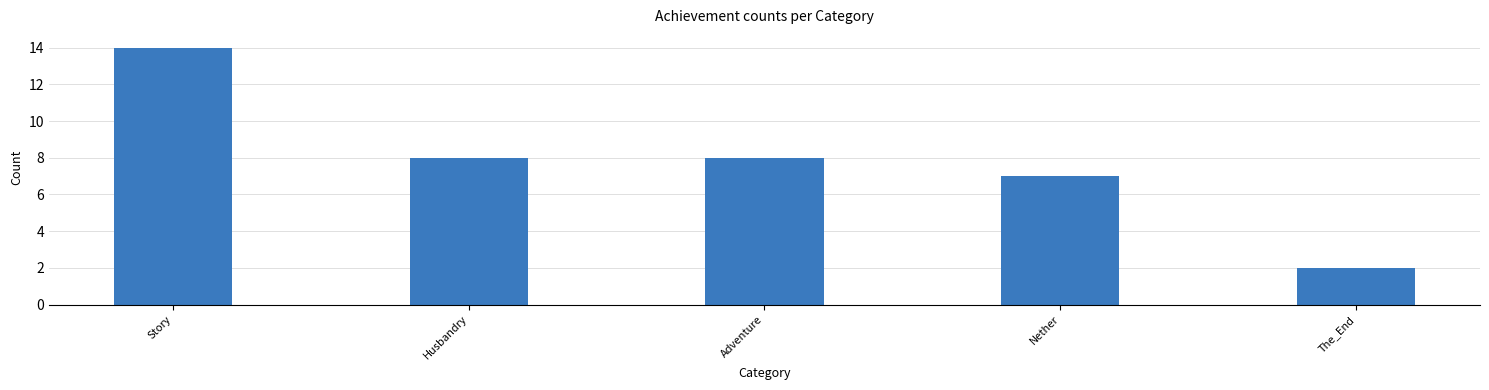

True or false: the data shows 2 at The_End.

True